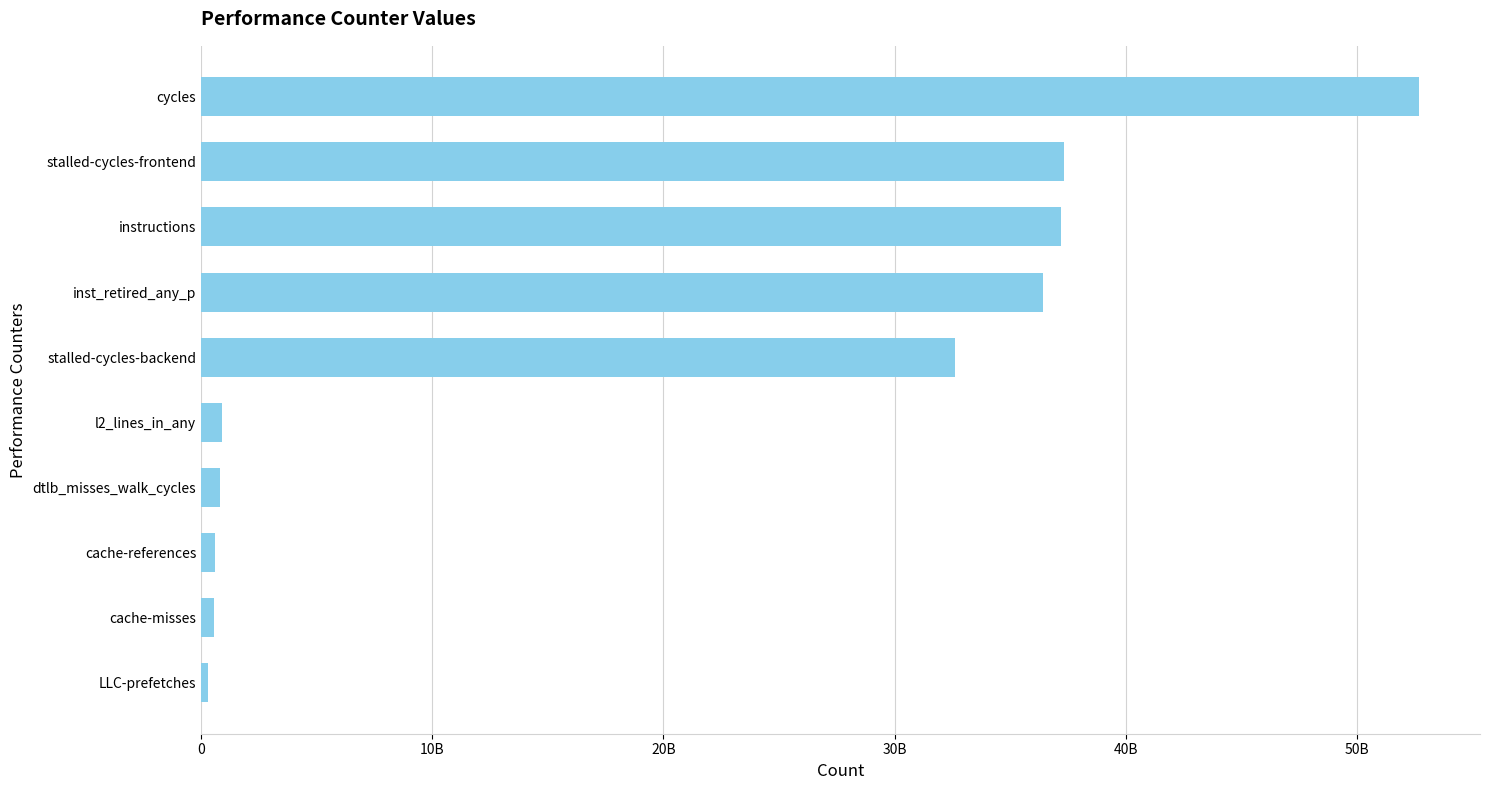

Are the bars horizontal?

Yes